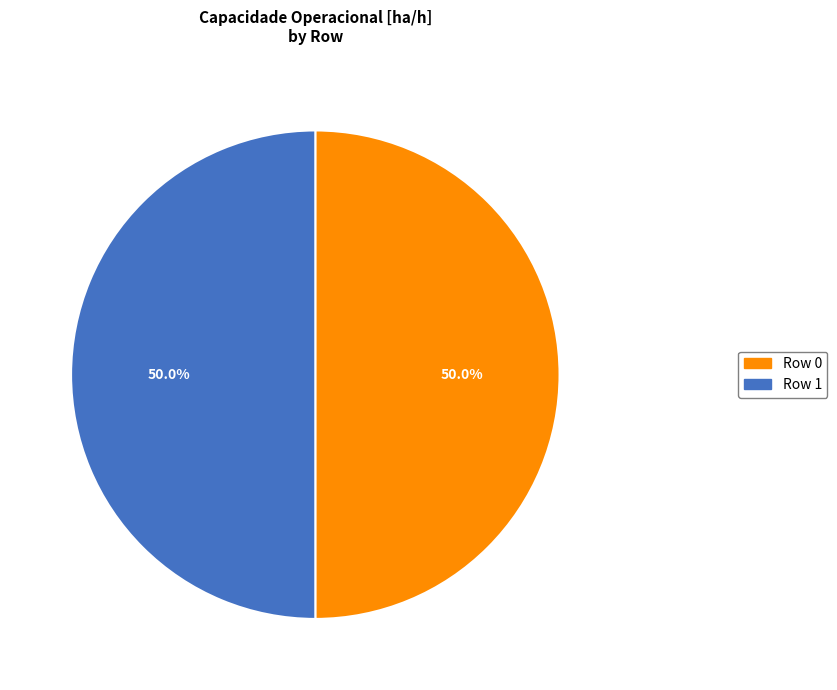

What is the ratio of the value at Row 1 to the value at Row 0?

1.0